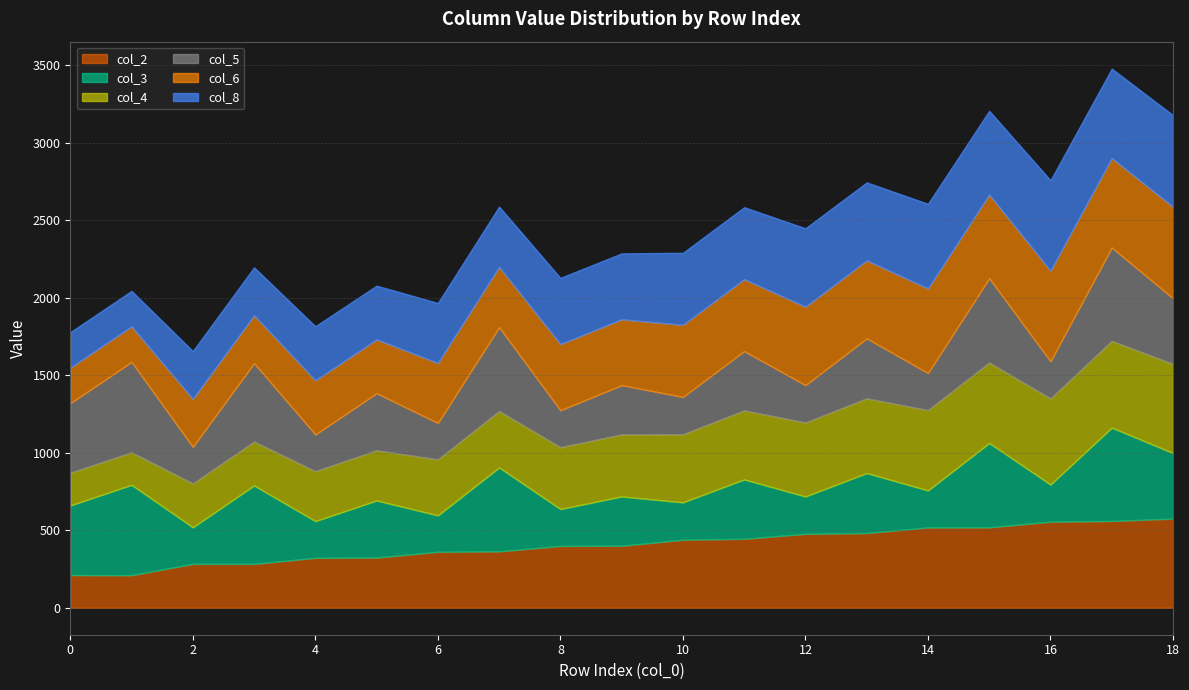

True or false: col_4 has more than 1 points higher than both neighbors.

False